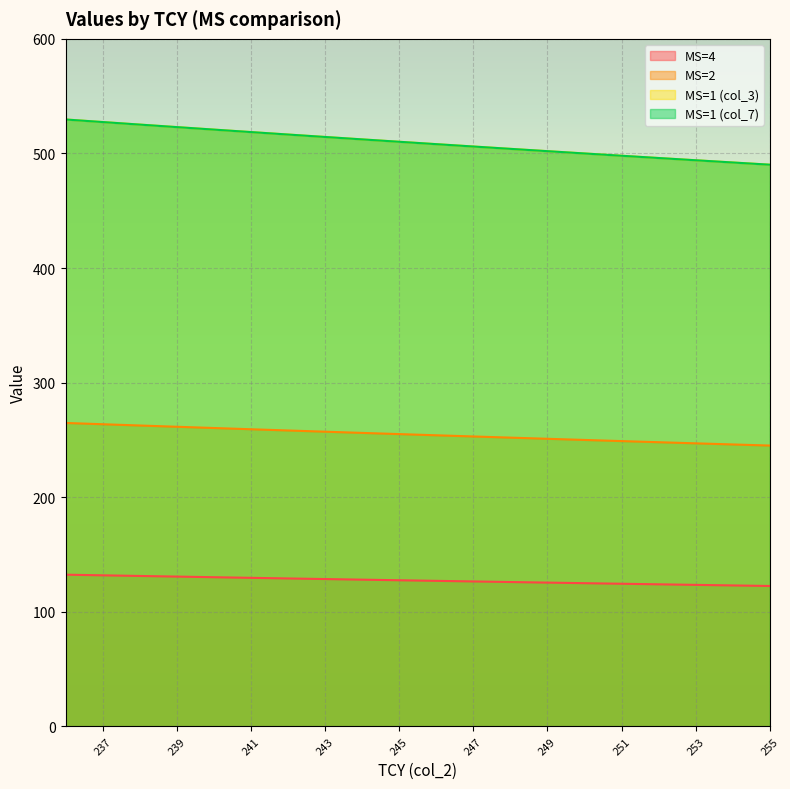

What is the total value across all series at 255?

1347.9